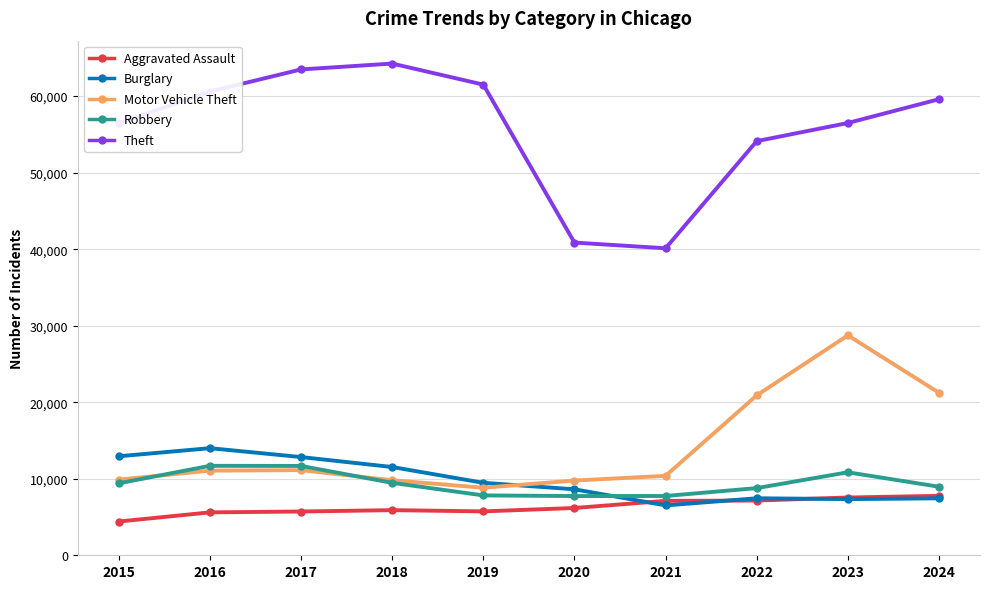

What is the approximate value of Theft at 2018?

64257